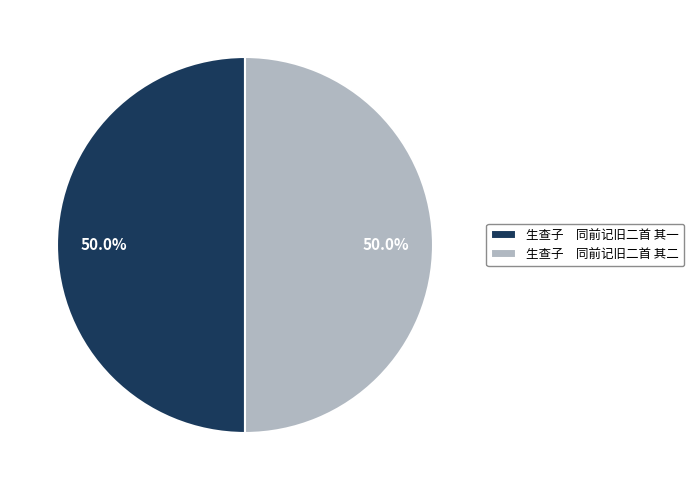

Count the number of slices in the pie.

2